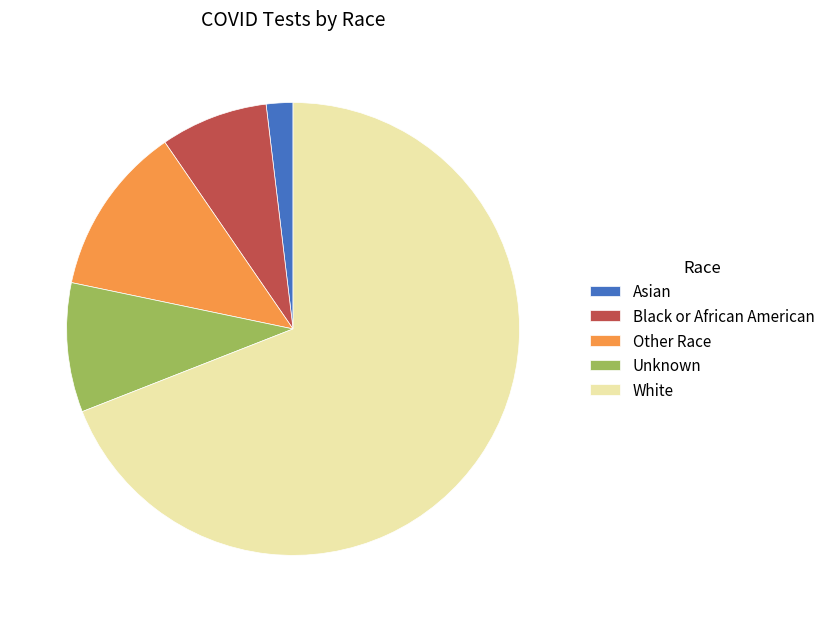

Count the number of slices in the pie.

5